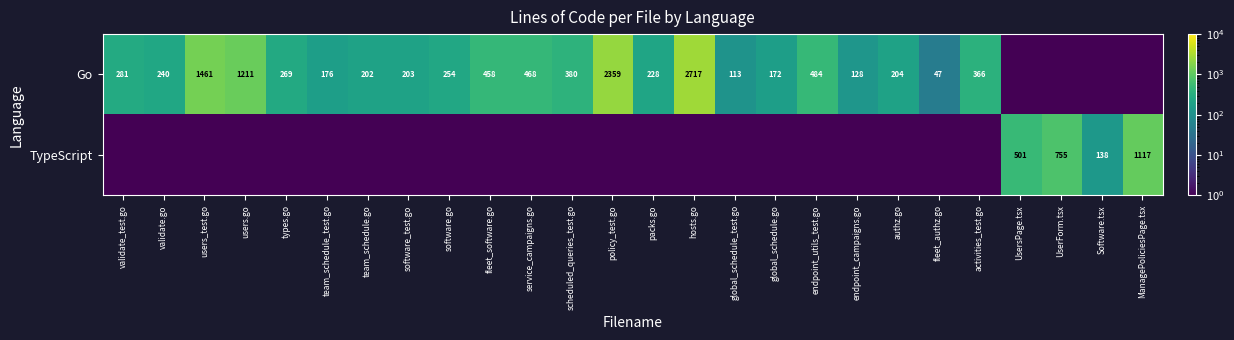

What is the difference between the Go values at hosts.go and endpoint_campaigns.go?

2589.0